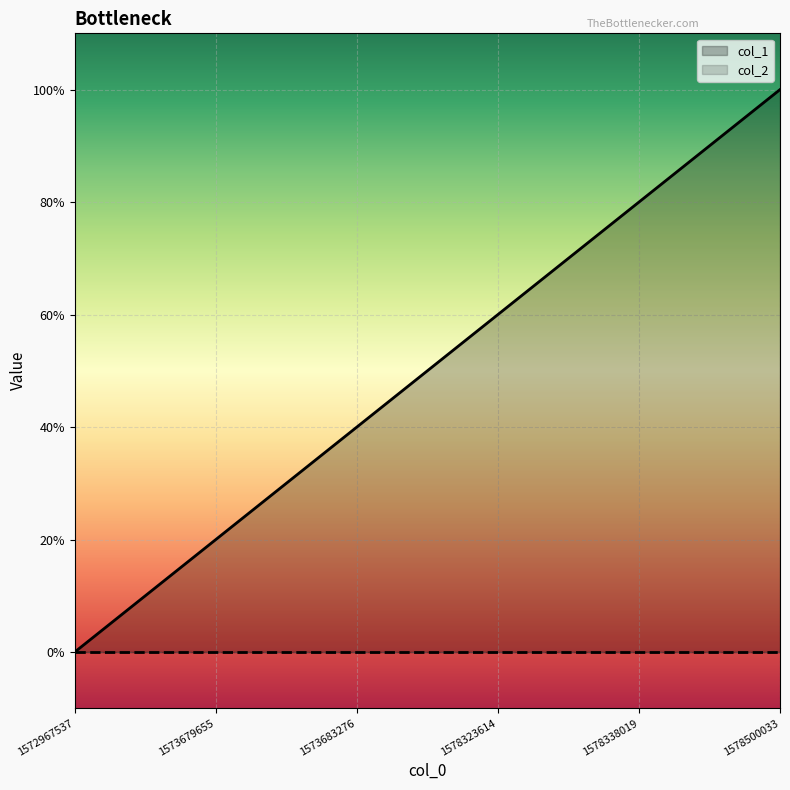

Rank the categories by value from highest to lowest.

1578500033, 1578338019, 1578323614, 1573683276, 1573679655, 1572967537